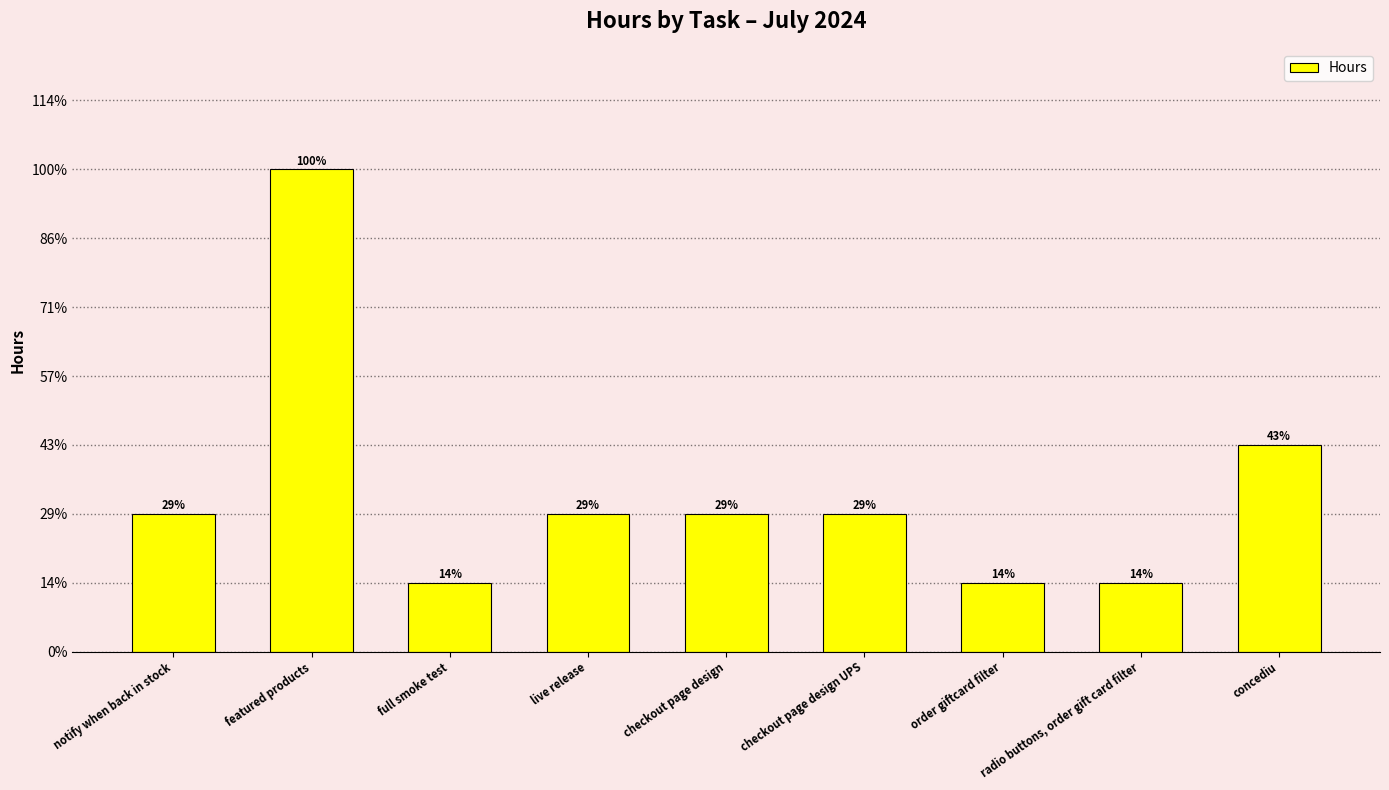

What is the label of the 1st bar from the right?

concediu